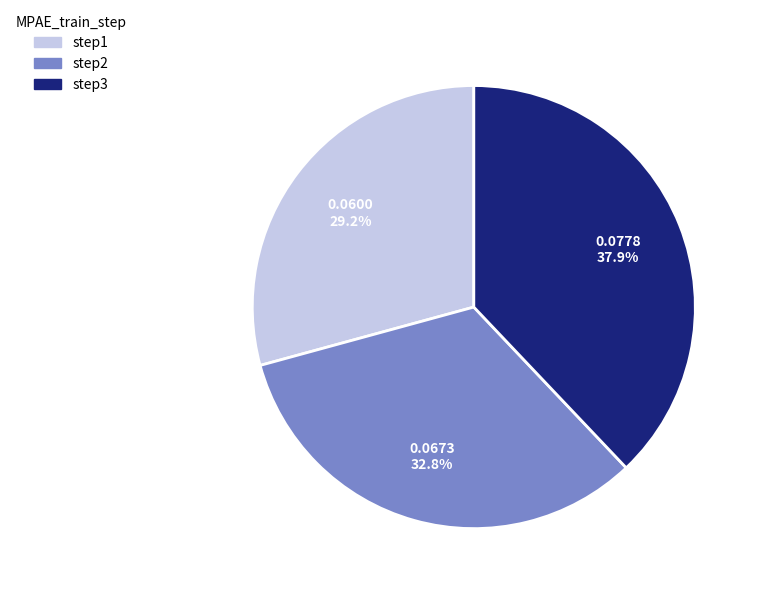

Combined, what portion of the pie is step3 and step1?

67.2%